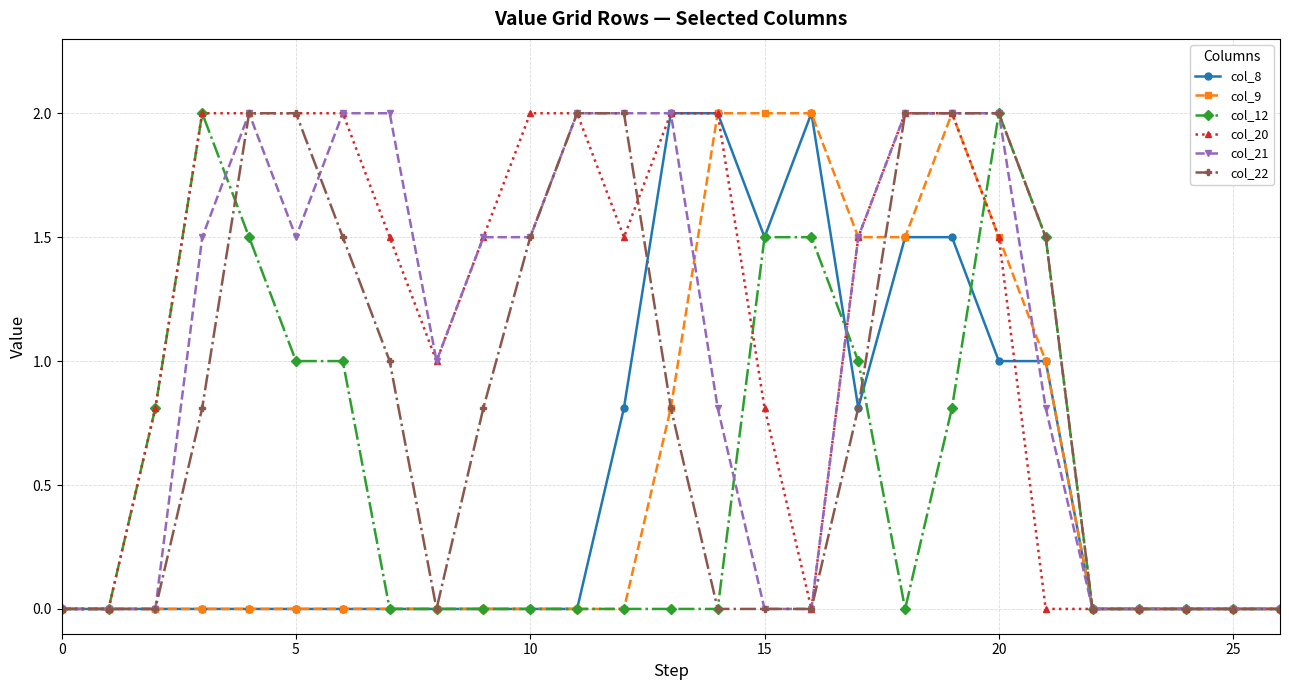

What is the maximum value shown in the chart?

2.0